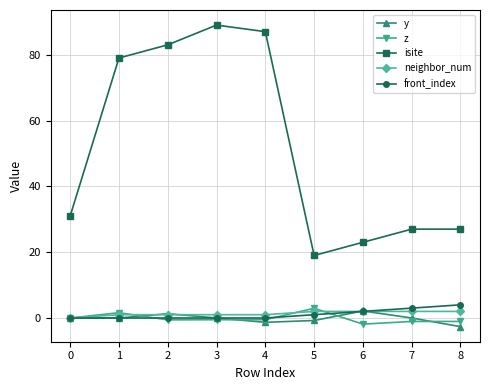

At how many categories does at least one series exceed 12?

9